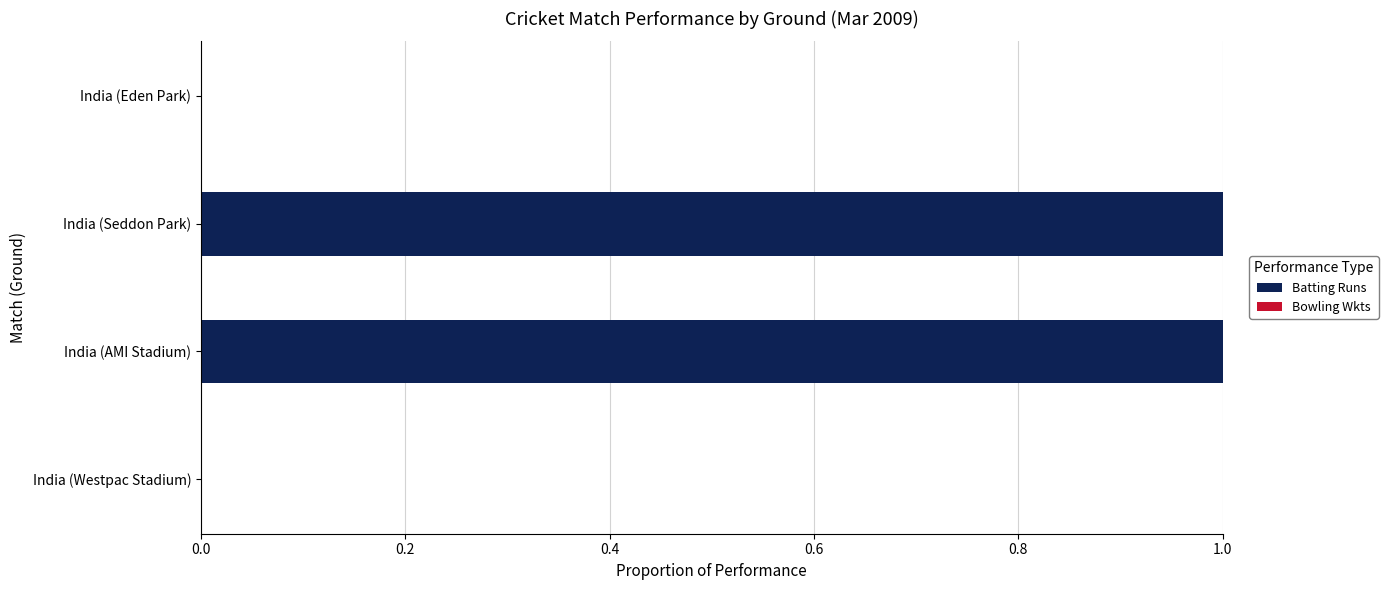

Reading top to bottom, transcribe all the data shown in this chart.

India (Eden Park)=0	India (Seddon Park)=1	India (AMI Stadium)=1	India (Westpac Stadium)=0